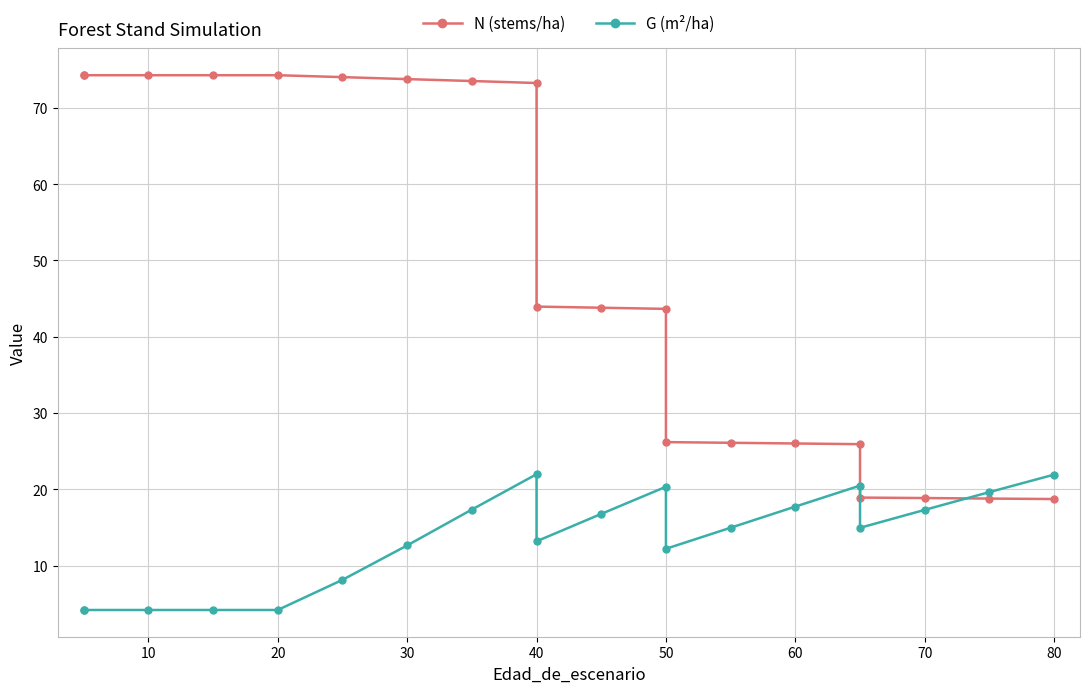

What is the difference between the maximum and minimum values in the G (m²/ha) series?

17.8